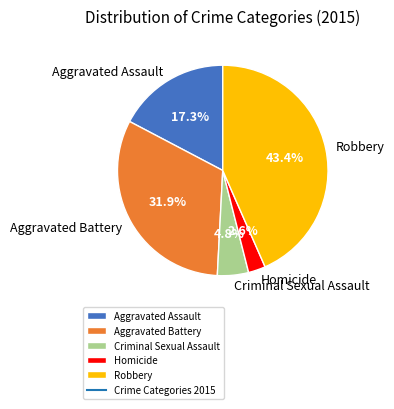

Does any single category account for the majority?

No